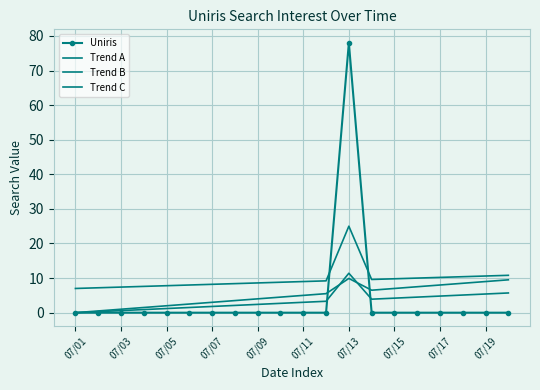

Is this an area chart (filled region under the line)?

No